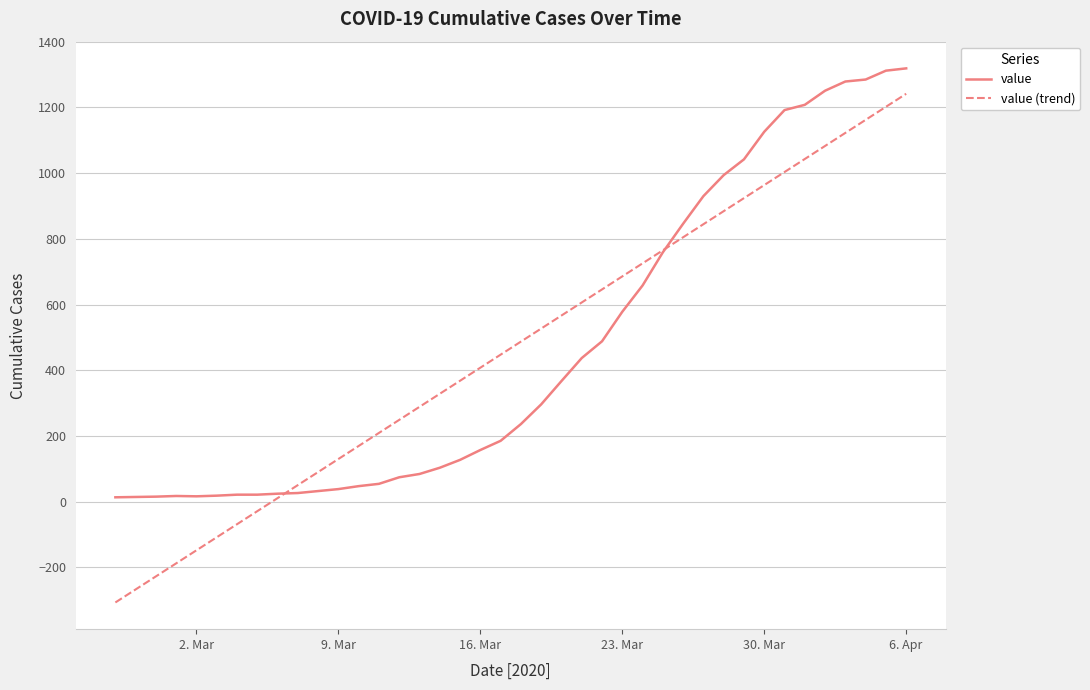

Which series has the largest range (max minus min)?

value (trend)